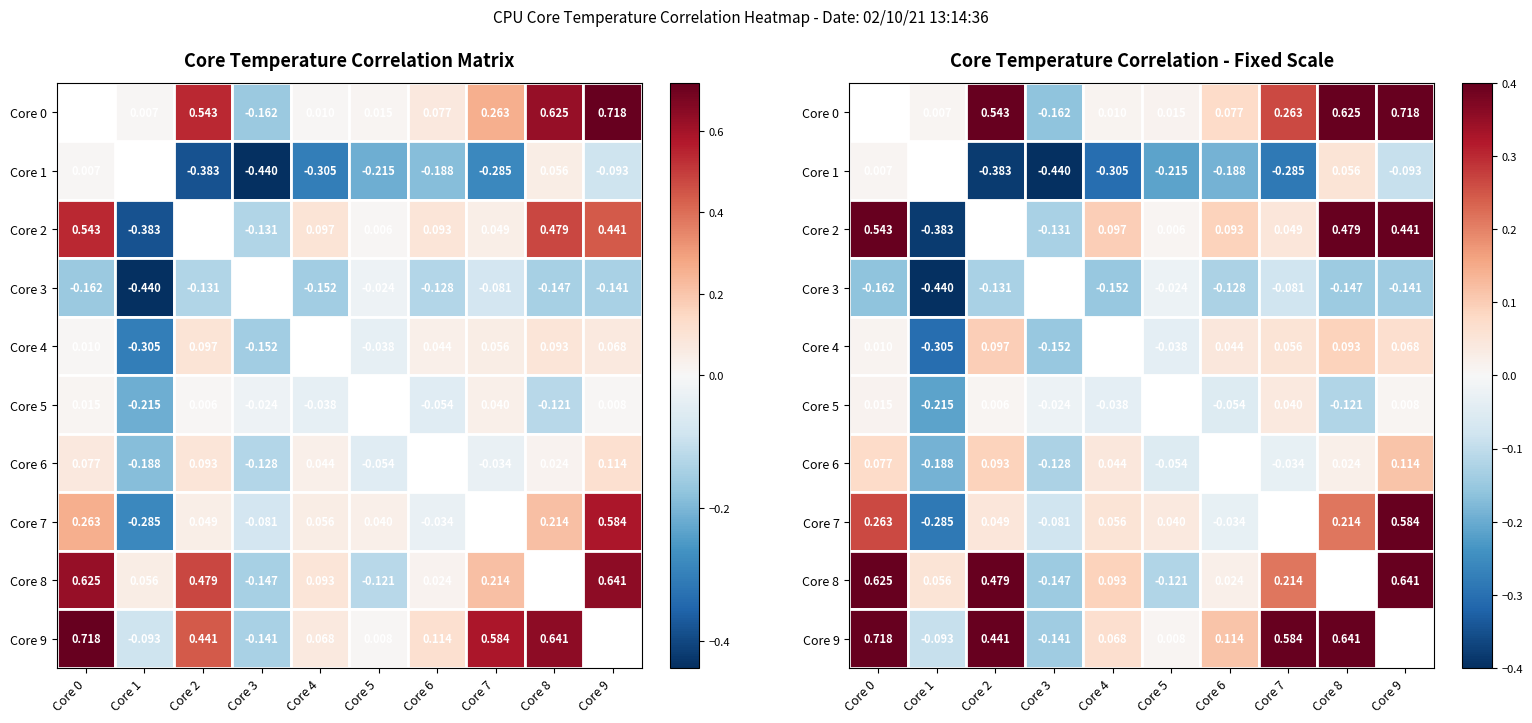

Between Core 8 and Core 1, which is larger?

Core 8